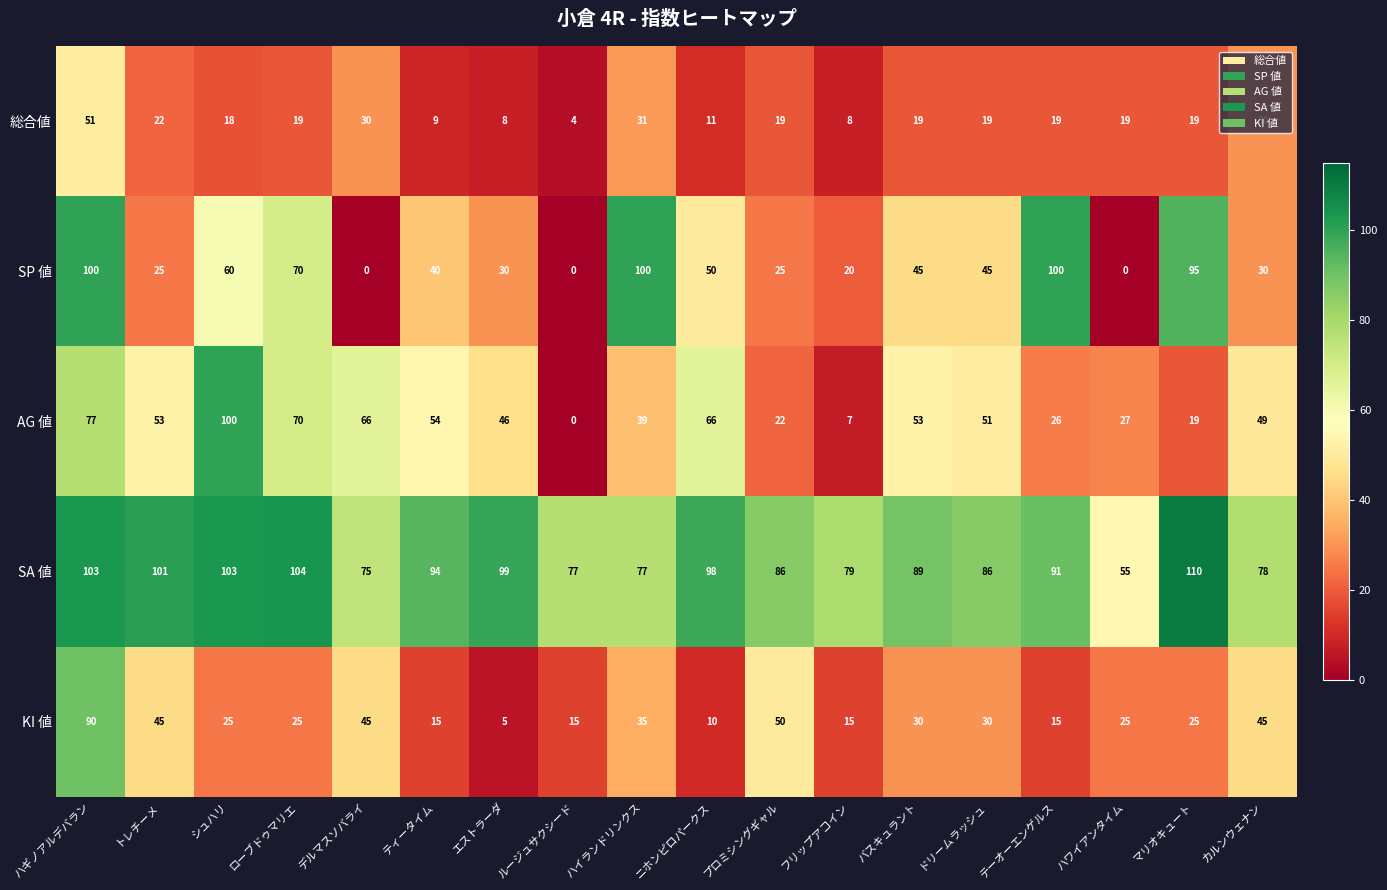

What is the maximum value shown in the chart?

110